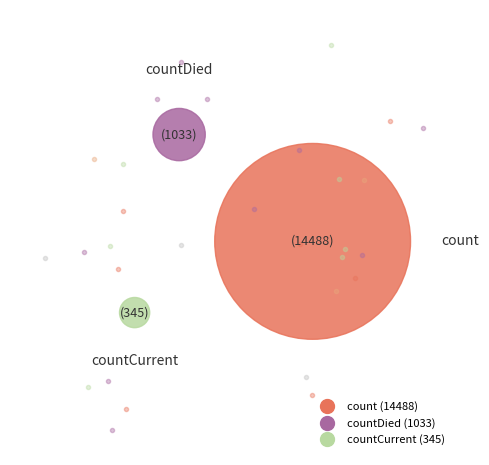

Is there a majority slice in this chart?

Yes